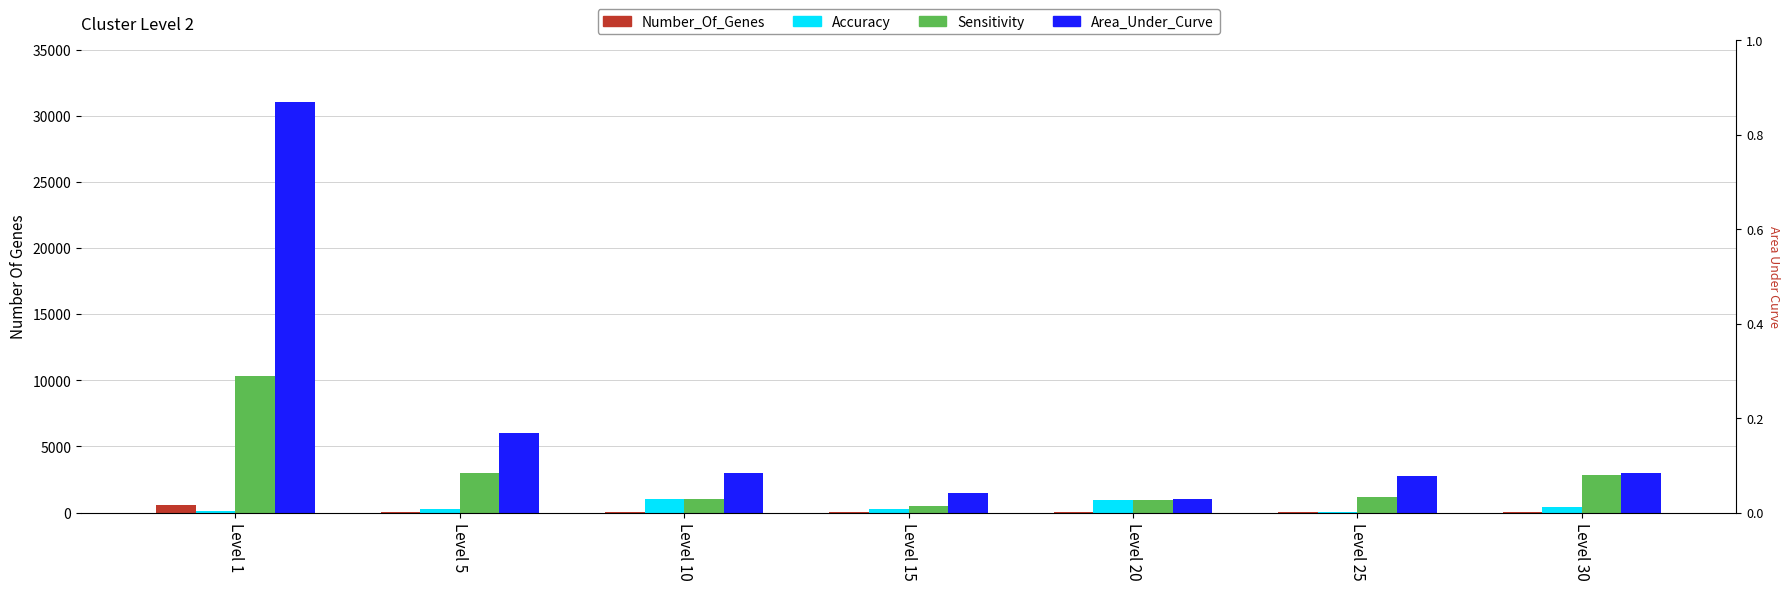

Rank the series by their maximum value, from lowest to highest.

Leve EXP, Leve Gil, currentAveragePrice, LevePriceNQ